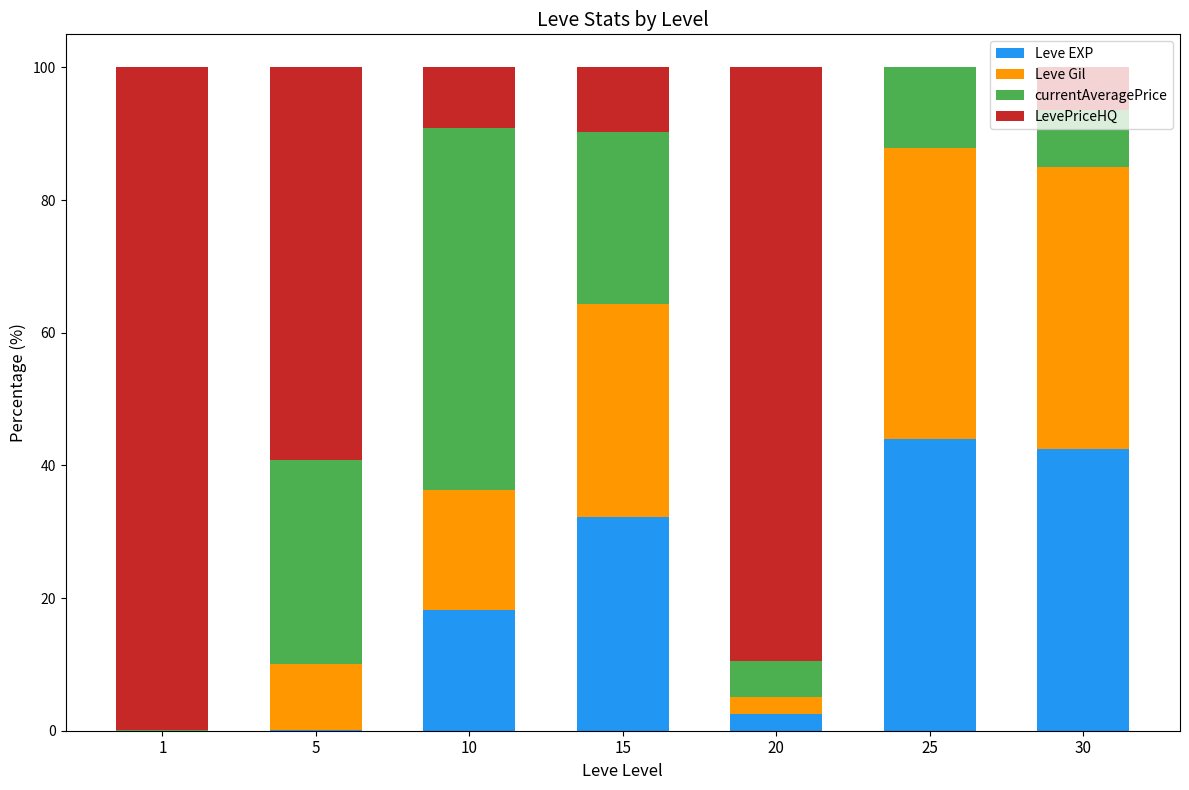

The value of Leve EXP at 10 is 18.2. True or false?

True